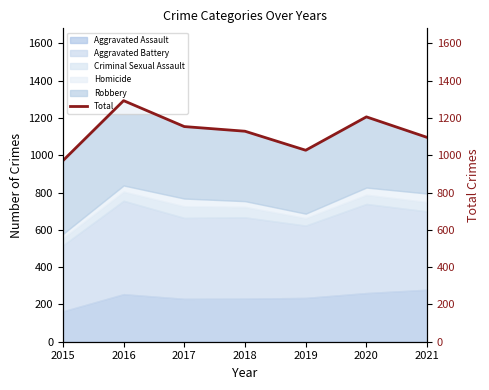

List the labels in order of value, smallest first.

2015, 2019, 2021, 2018, 2017, 2020, 2016